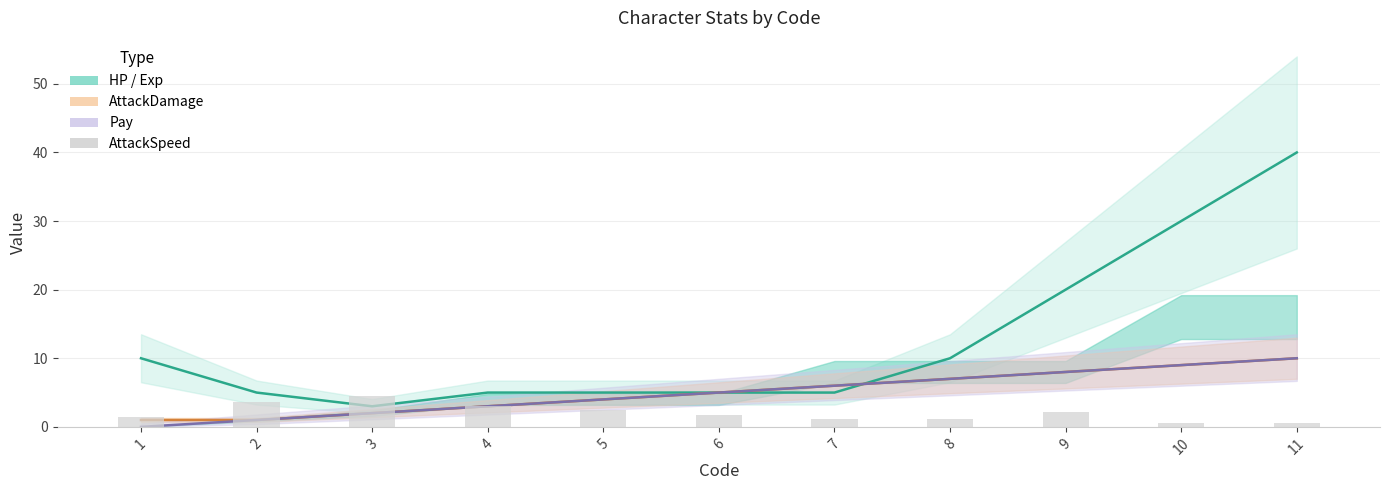

At which category is the sum across all series the highest?

11